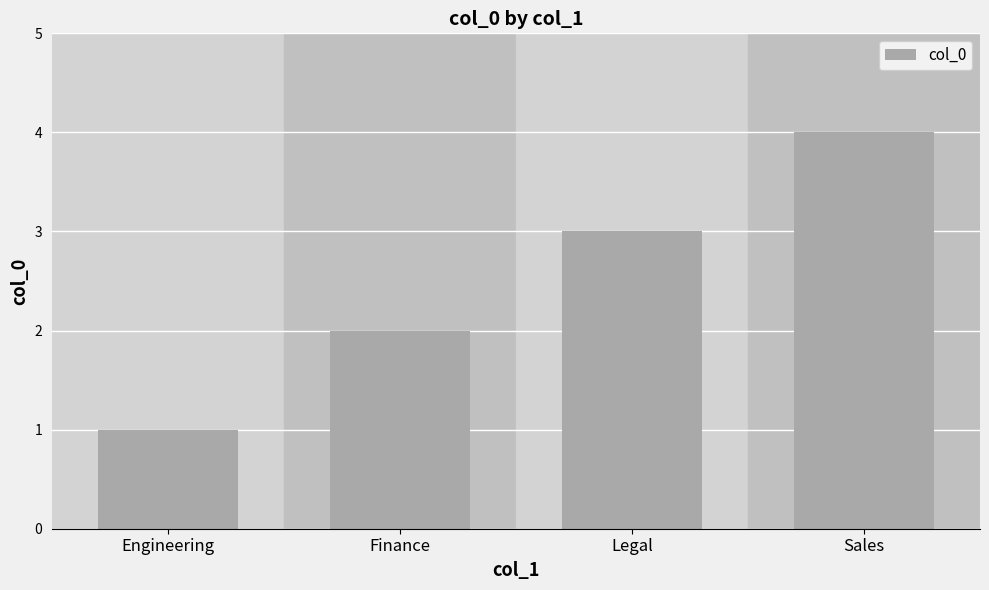

Where is the data nearest to the value 2?

Finance